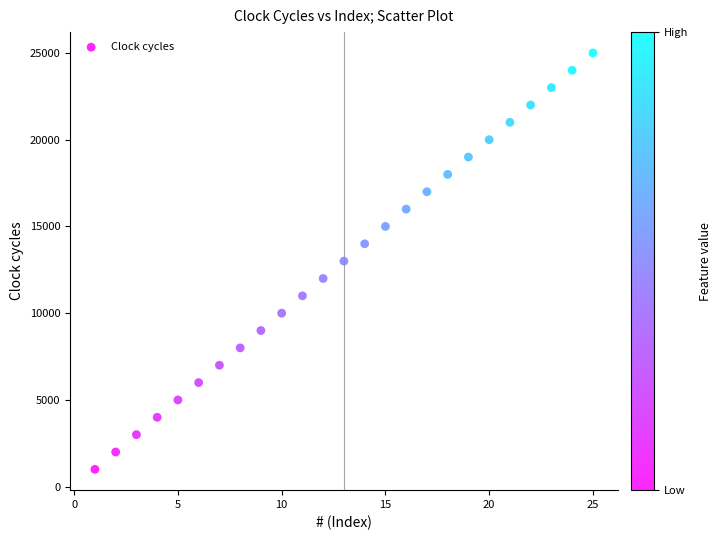

What is the range of Y values (max minus min)?

24000